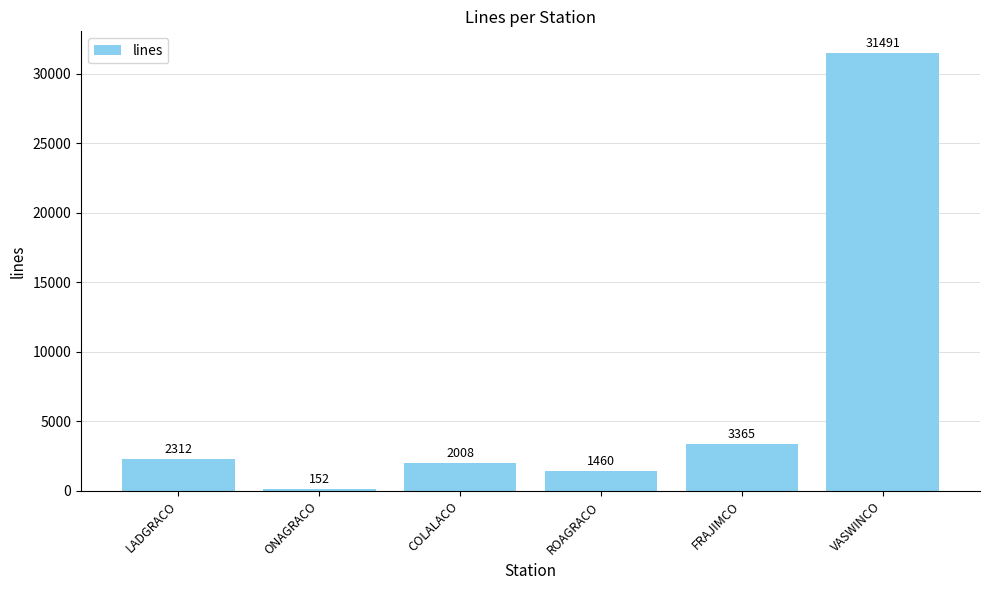

What is the sum of the values at VASWINCO and ONAGRACO?

31643